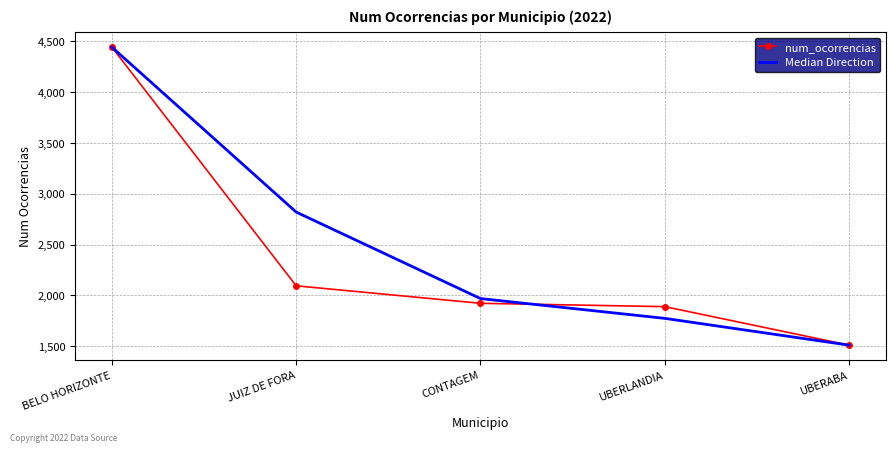

True or false: num_ocorrencias and Median Direction intersect in this chart.

True